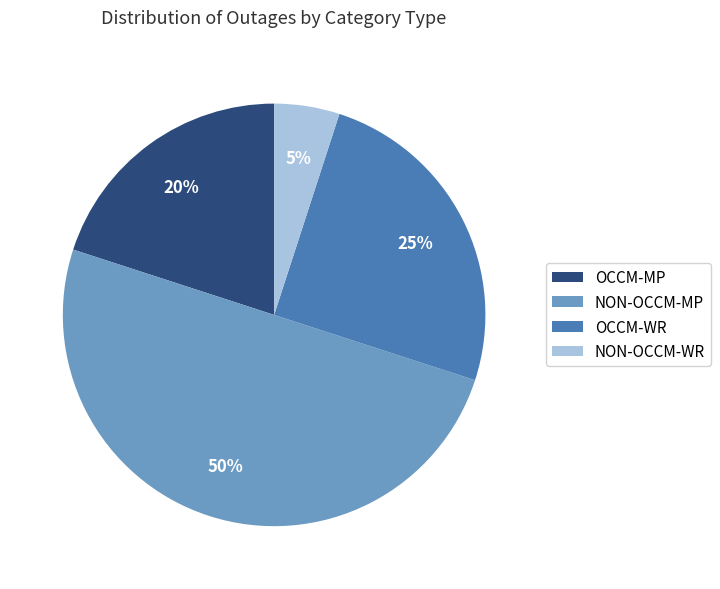

Between NON-OCCM-WR and OCCM-MP, which is larger?

OCCM-MP